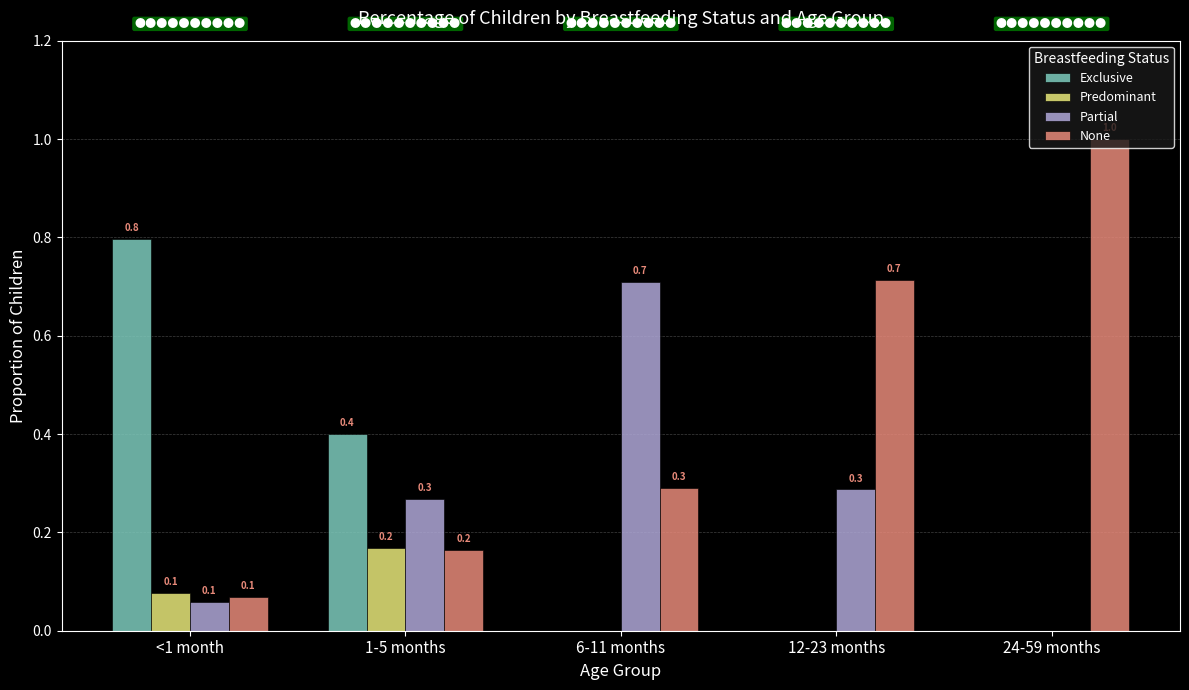

Which series has the widest spread of values?

None